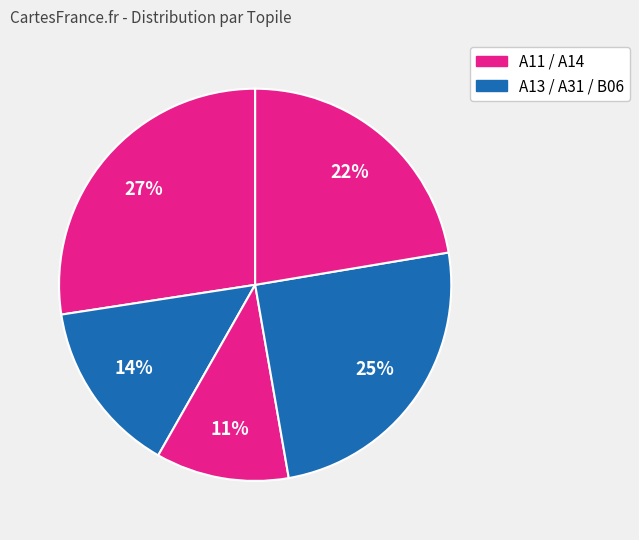

Count the number of slices in the pie.

5